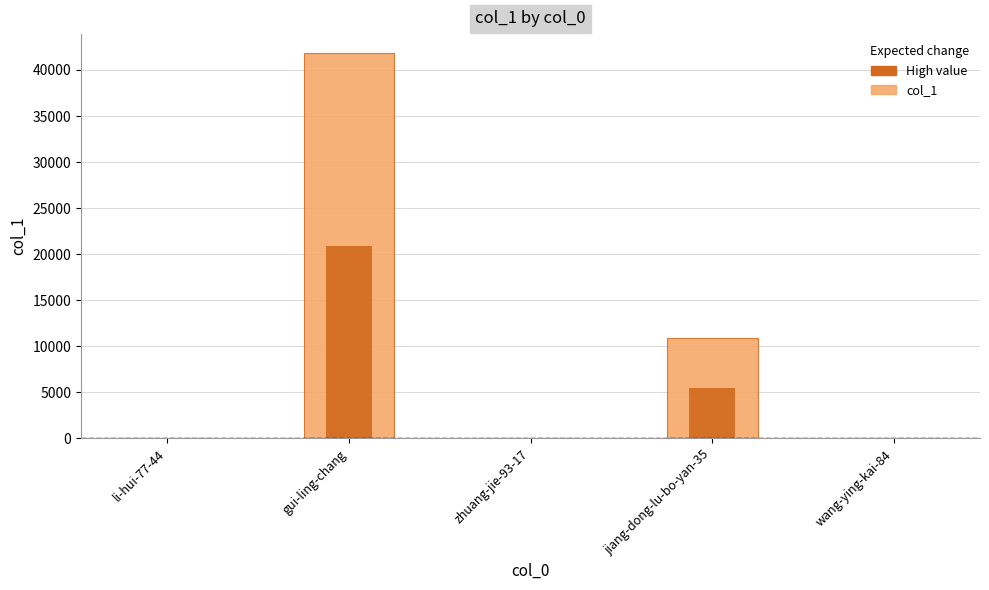

What is the sum of the values at jiang-dong-lu-bo-yan-35 and zhuang-jie-93-17?

10898